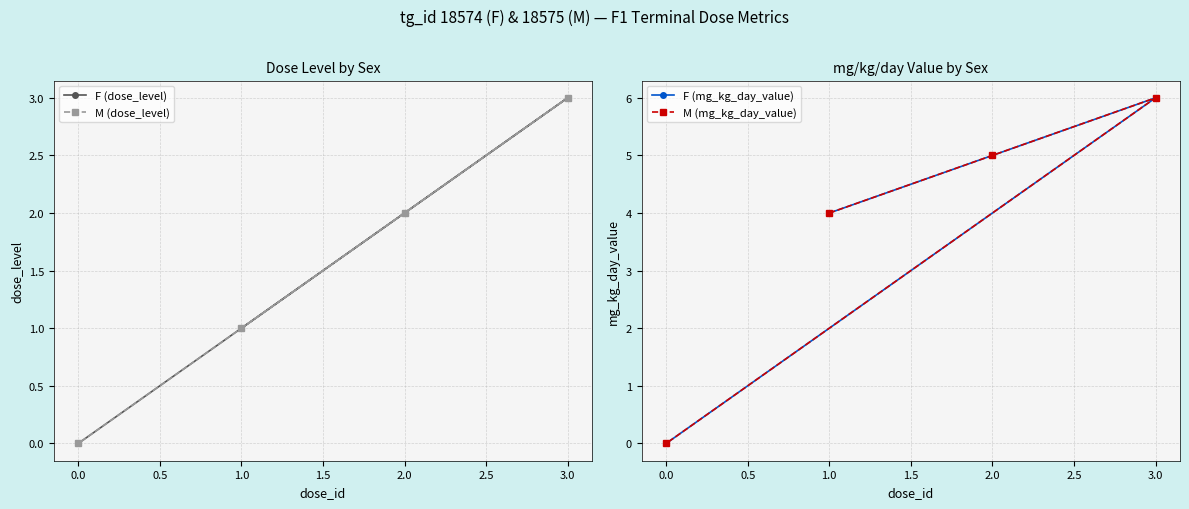

The value of F (mg_kg_day_value) at 1.0 is 1. True or false?

False